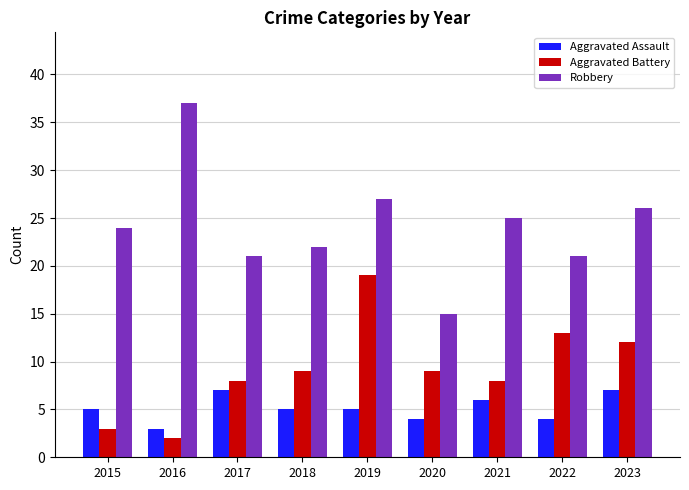

What is the difference between the maximum and second lowest values in the Aggravated Battery series?

16